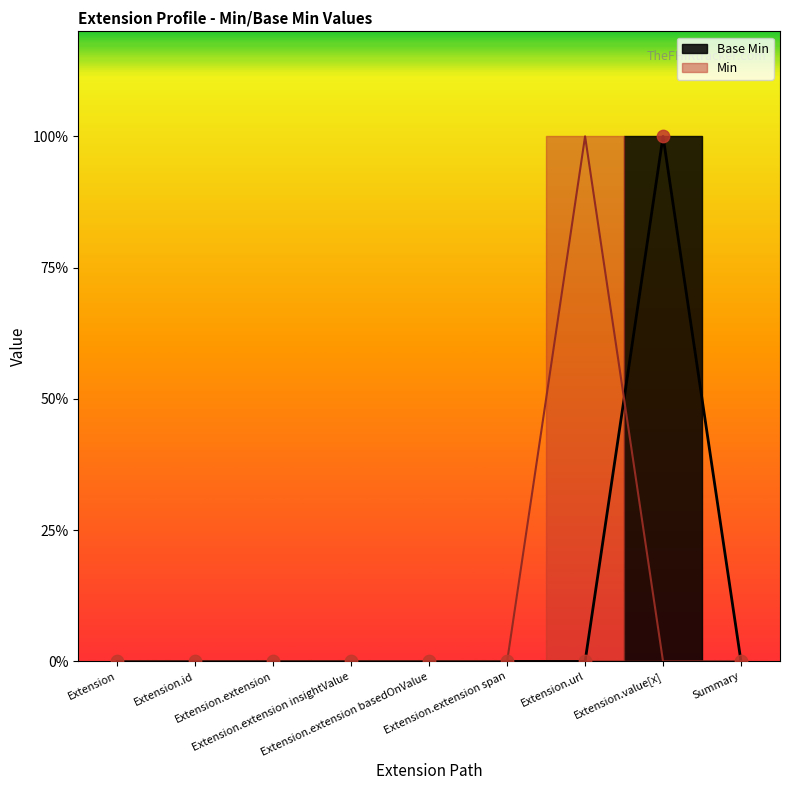

Which has a higher value, Extension.extension span or Summary?

Extension.extension span